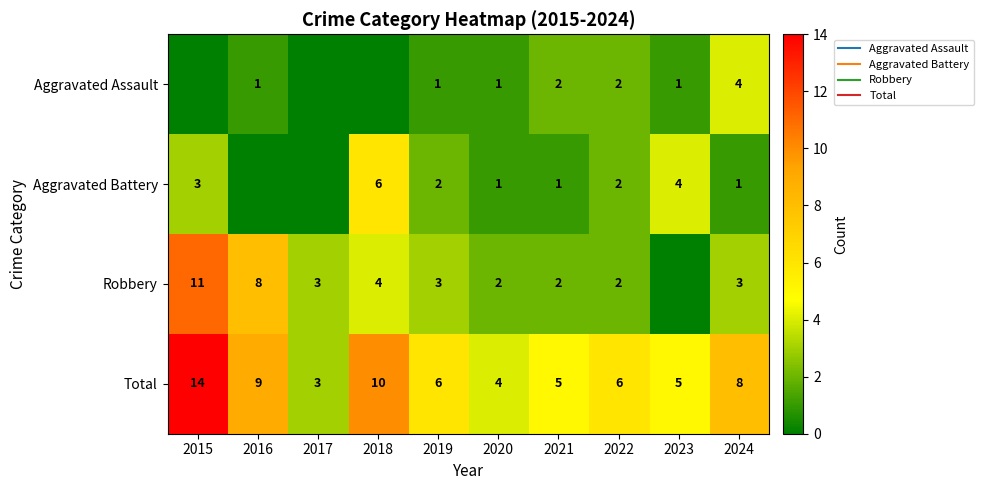

How many values in the Aggravated Assault series exceed 1?

3